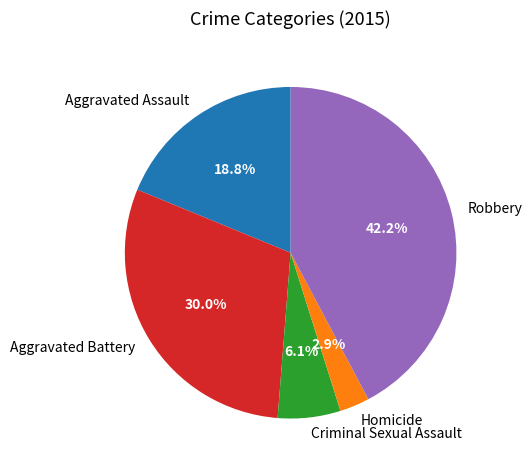

What is the smallest slice in the pie chart?

Homicide